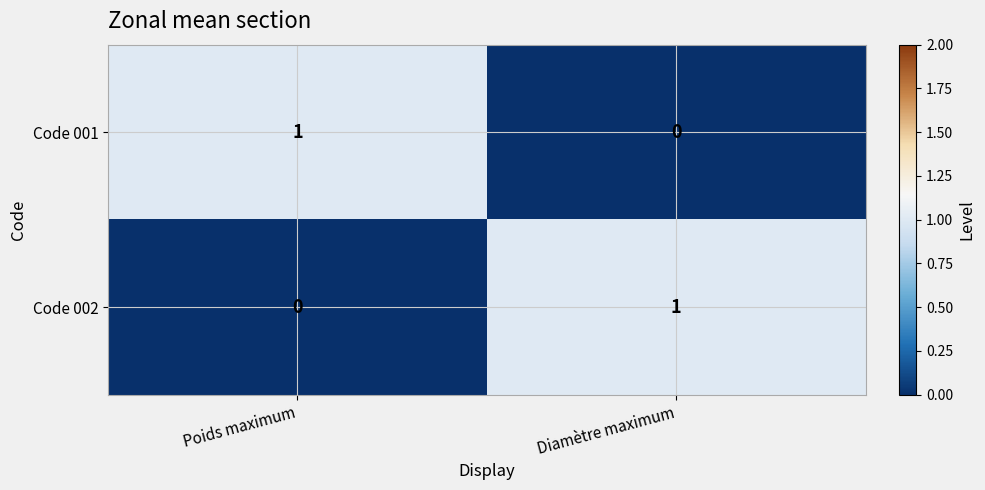

List the labels in order of Code 001 value, largest first.

Poids maximum, Diamètre maximum